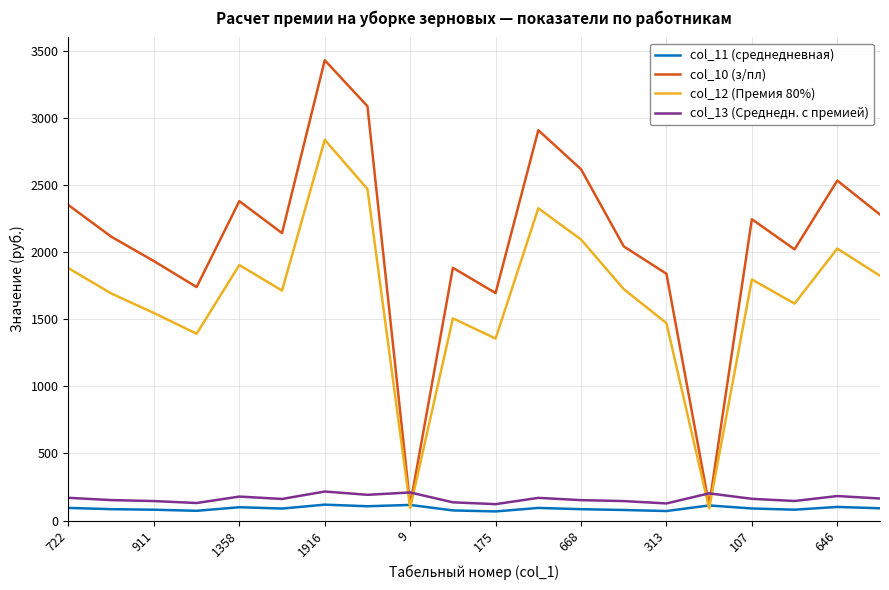

Which series has the largest total across all categories?

col_10 (з/пл)